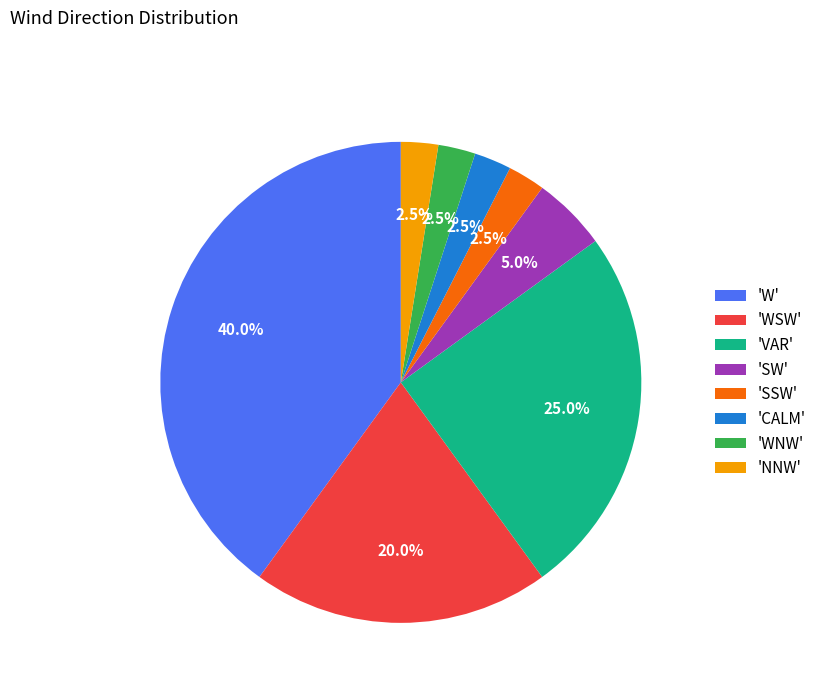

Which slice is the largest?

'W'